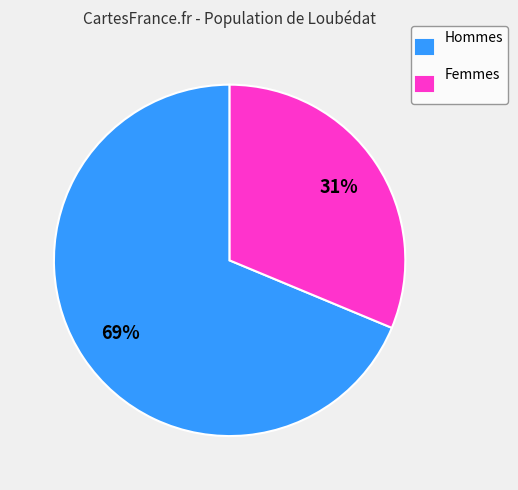

Combined, do Femmes and Hommes account for over 50%?

Yes